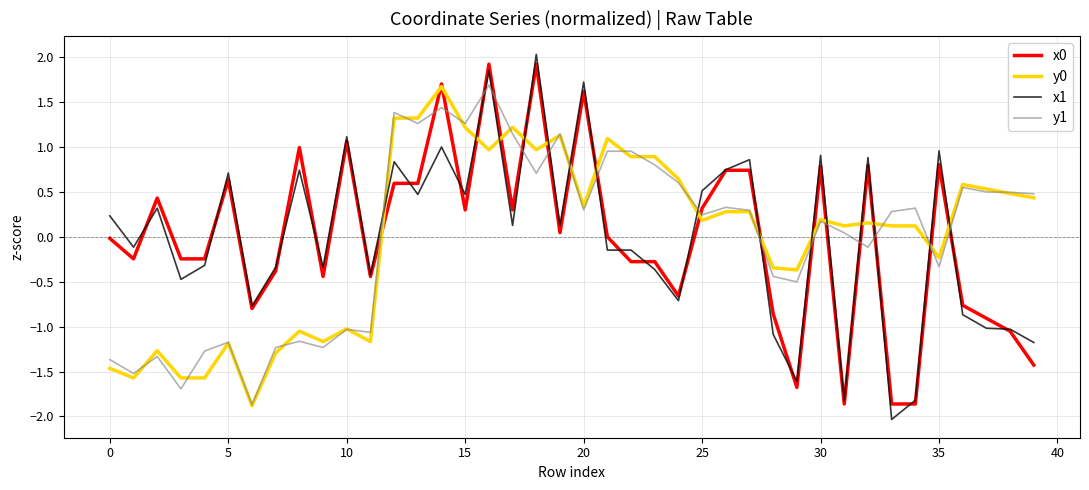

What is the minimum value for y1?

-1.9